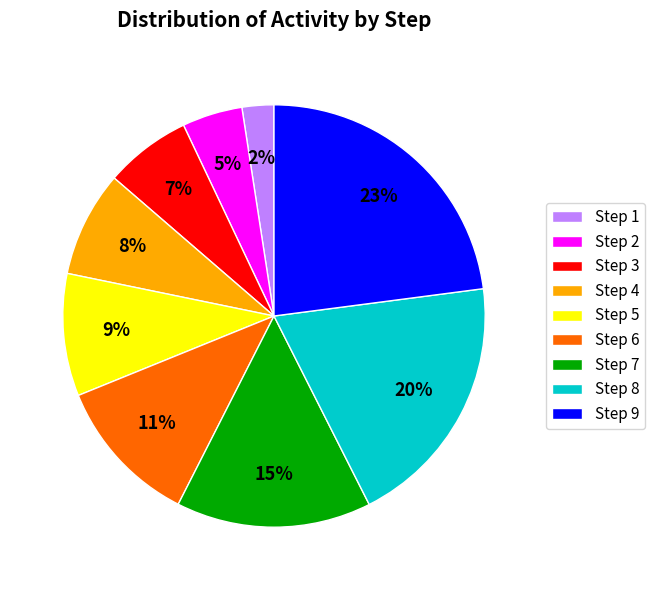

To the nearest percent, what is the combined percentage of Step 2 and Step 6?

16%